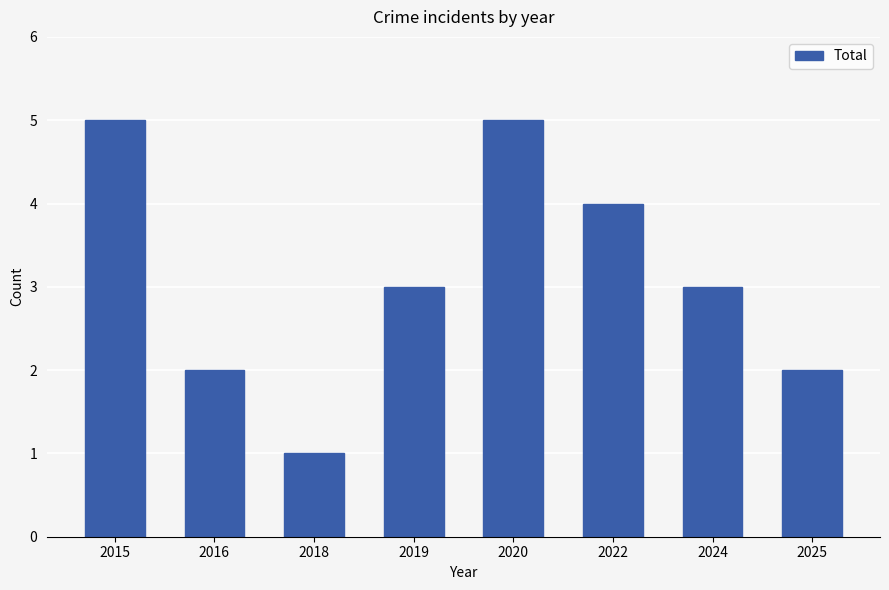

Reading left to right, list all the values displayed in this chart.

5	2	1	3	5	4	3	2